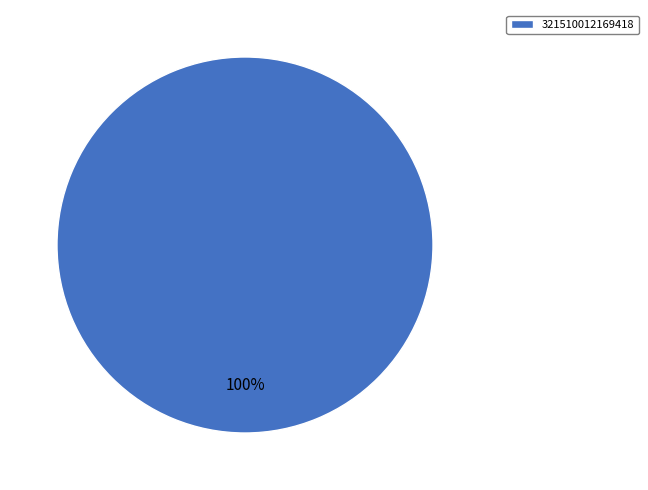

How many slices are in this pie chart?

1